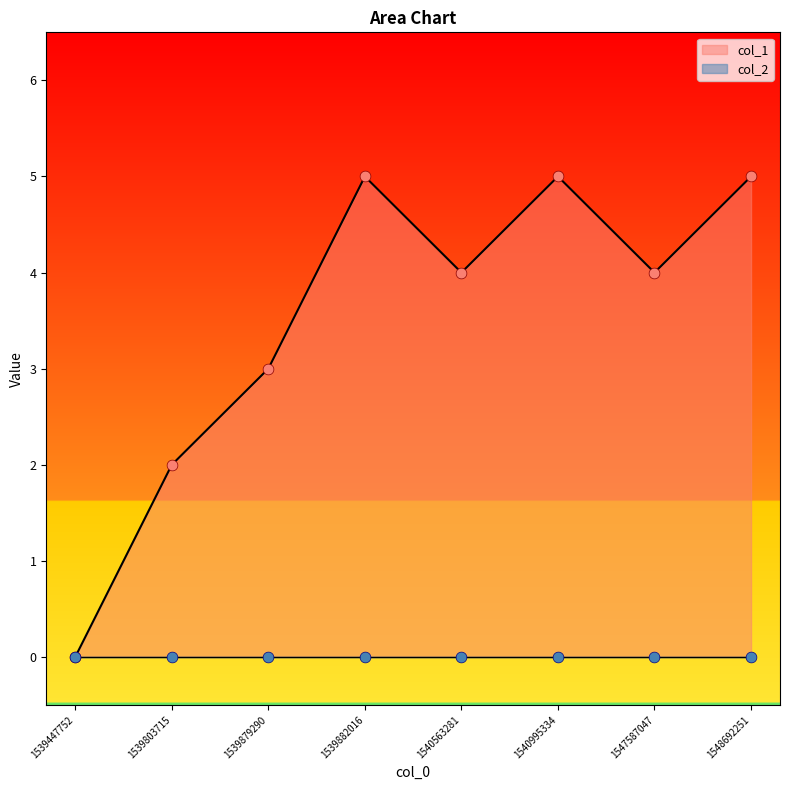

What is the ratio of the value at 1539882016 to the value at 1547587047?

1.2